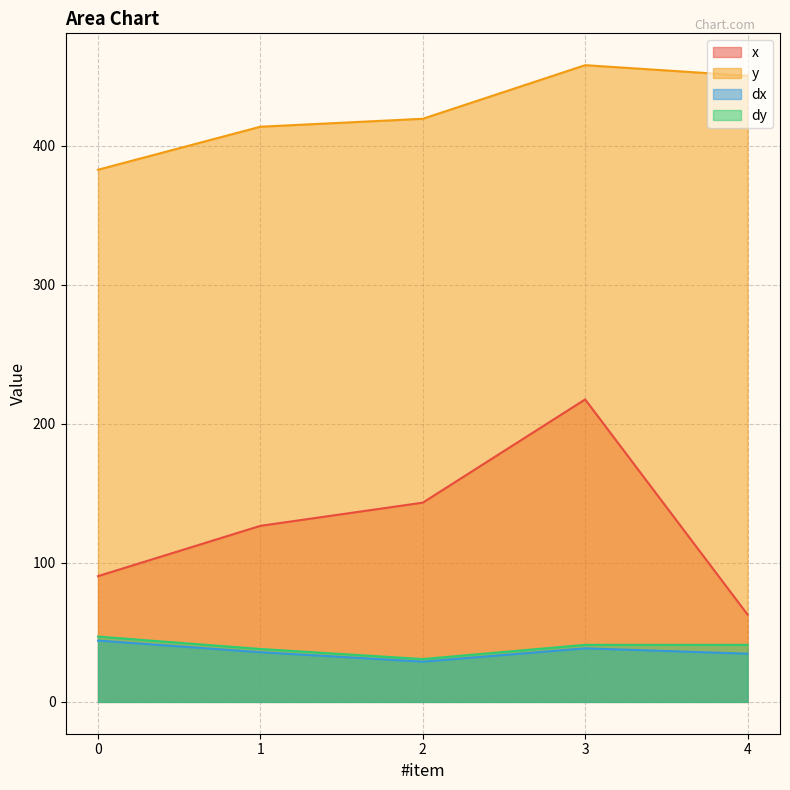

Reading left to right, list all the values displayed in this chart.

x: 0=90.5	1=126.7	2=143.3	3=217.6	4=62.9
y: 0=382.9	1=413.8	2=419.5	3=458.1	4=450.5
dx: 0=44.1	1=35.7	2=28.9	3=38.5	4=34.7
dy: 0=47.0	1=38.1	2=30.8	3=41.0	4=41.0